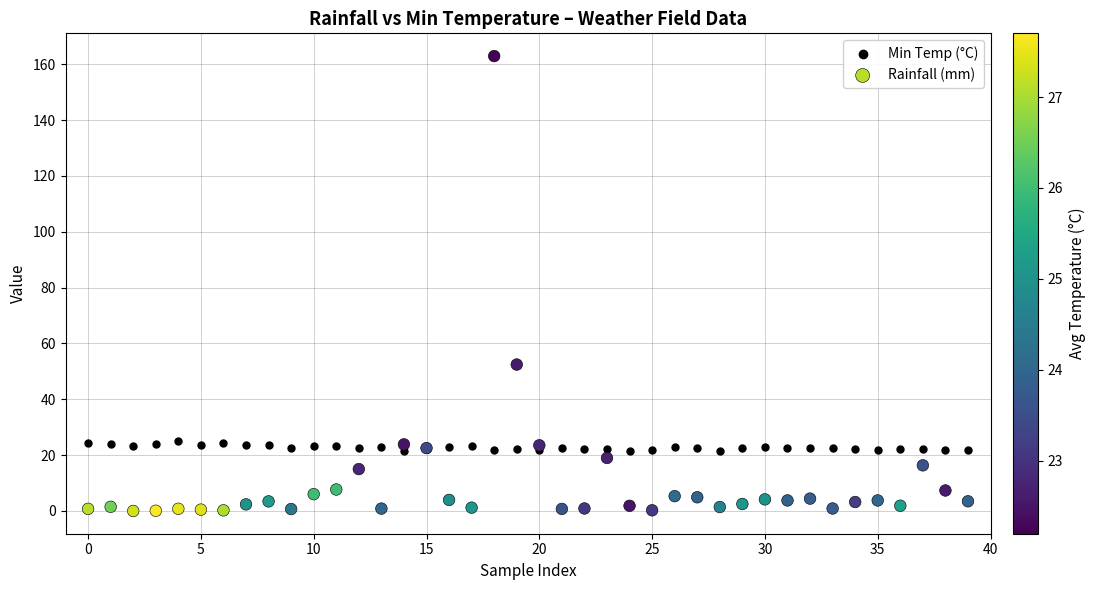

In the Rainfall (mm) series, what Y value is closest to 81?

52.4